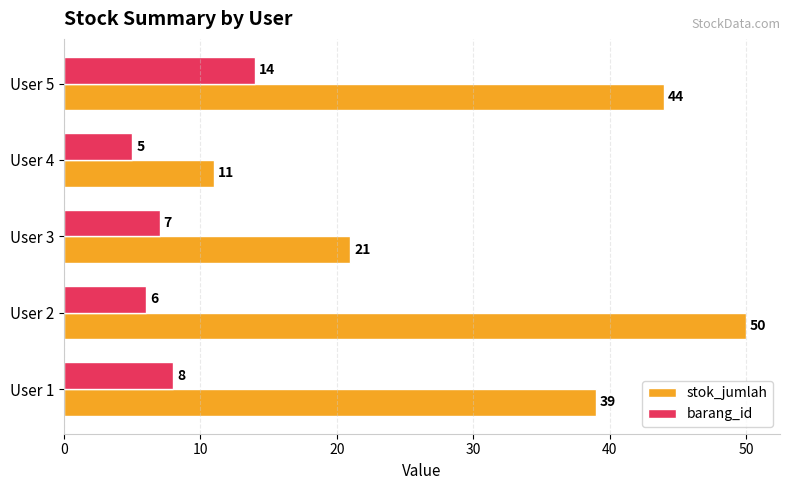

Count the stok_jumlah values in the range 21 to 44.

3